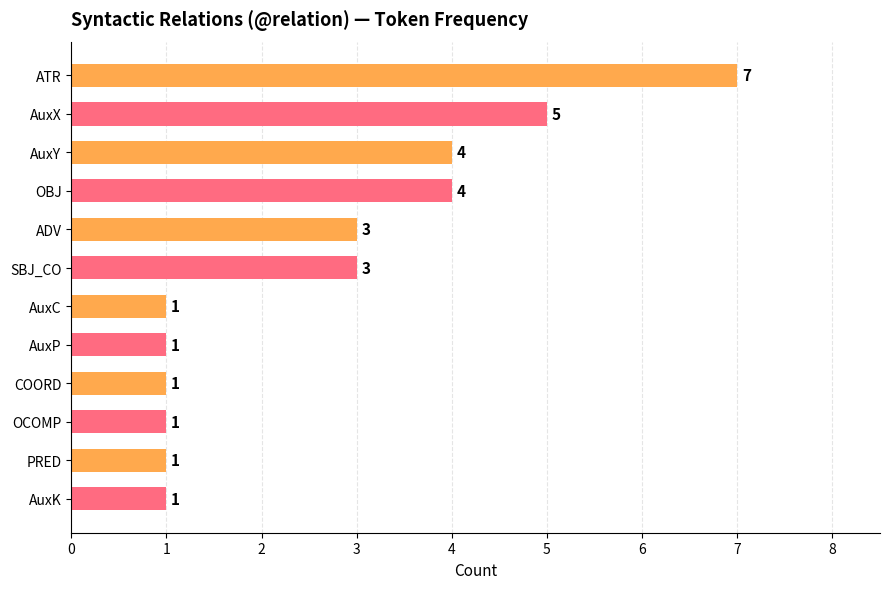

Which has a higher value, ADV or OCOMP?

ADV